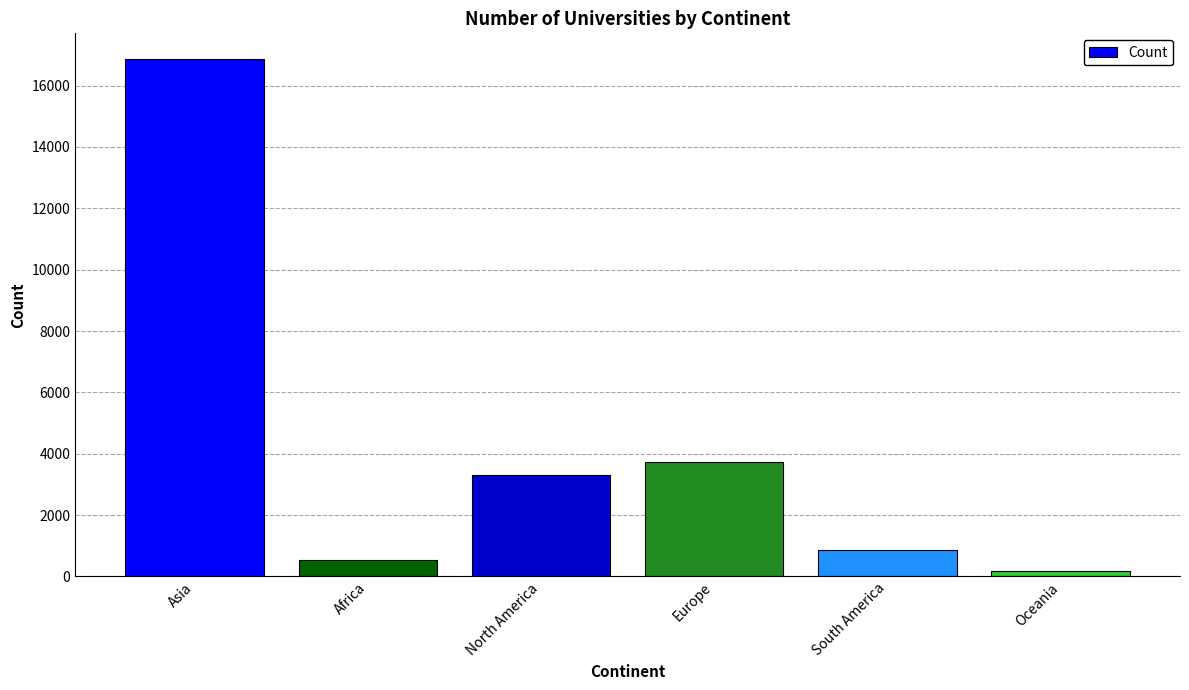

What is the value of the 4th bar from the left?

3732